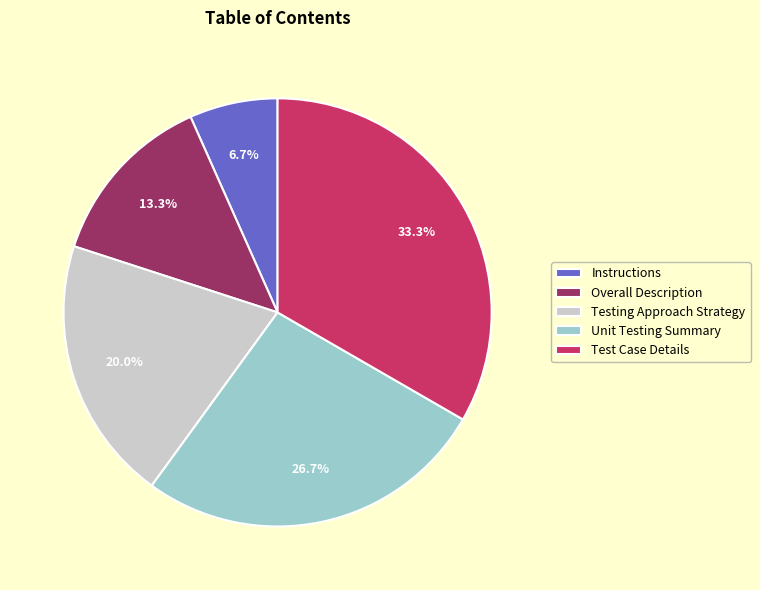

To the nearest percent, what is the average slice percentage?

20%